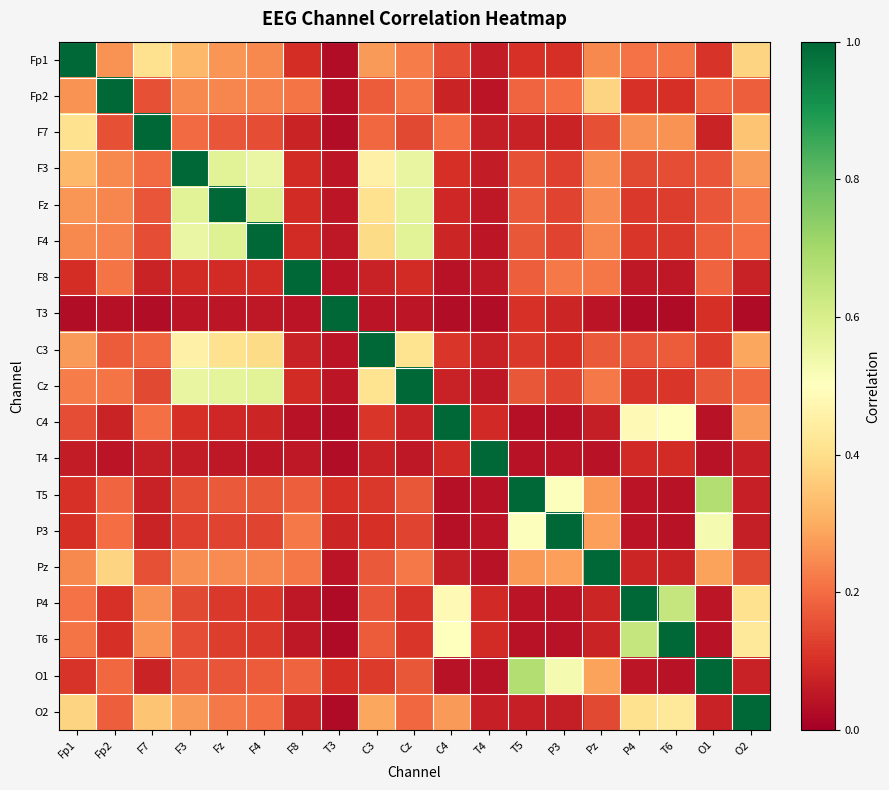

Rank the series by their maximum value, from lowest to highest.

Fp1, Fp2, F7, F3, Fz, F4, F8, T3, C3, Cz, C4, T4, T5, P3, Pz, P4, T6, O1, O2